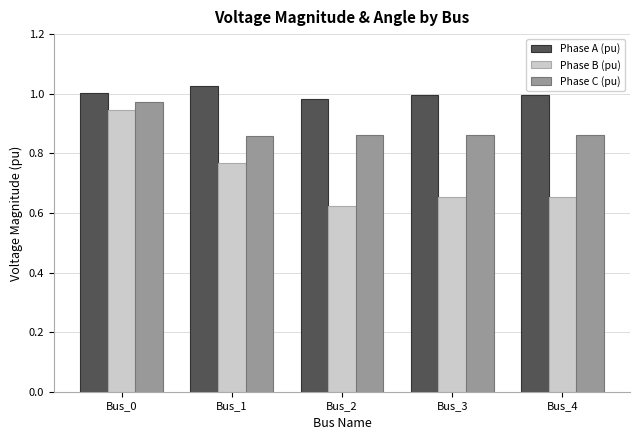

At which category is the sum across all series the highest?

Bus_0